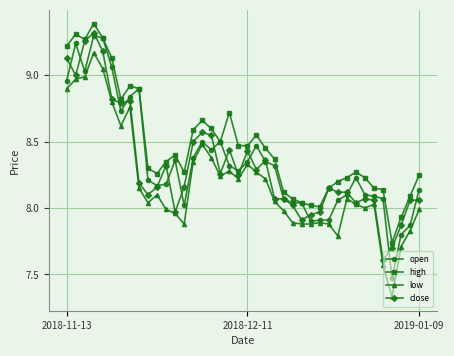

What is the highest value of the high series?

9.4